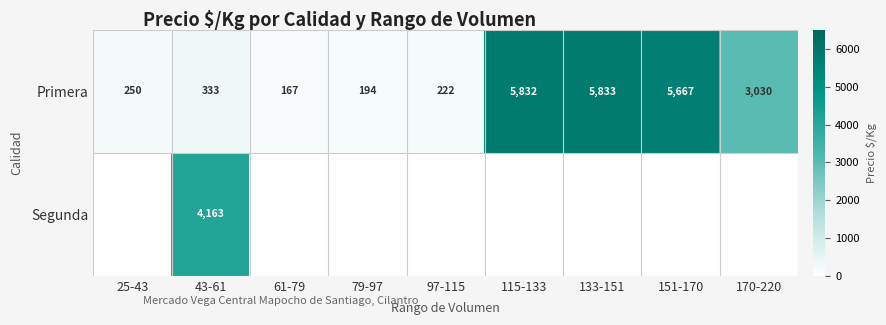

What value does the Primera series have at 133-151, to the nearest 100?

5800